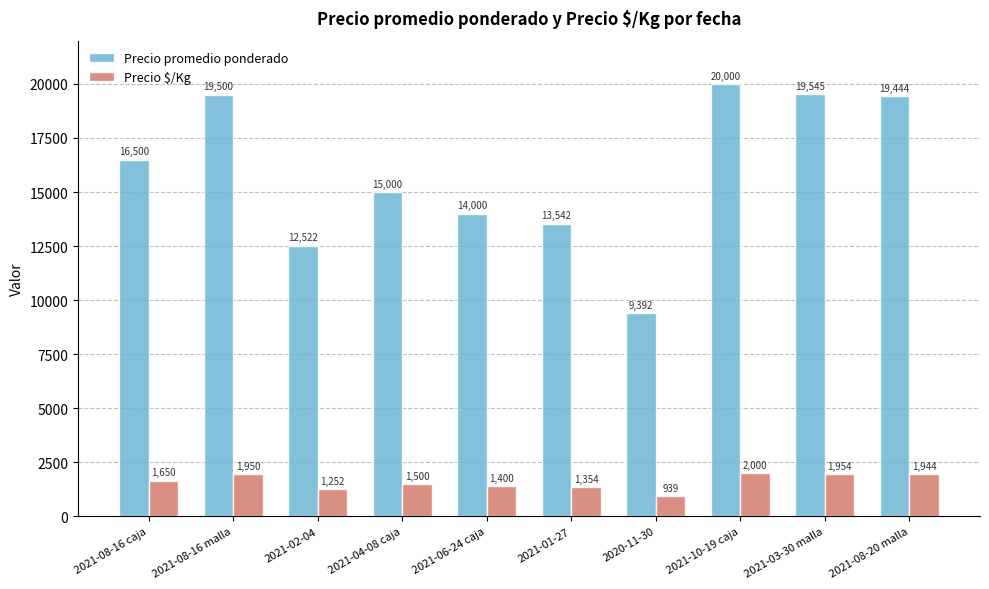

What is the approximate value of Precio $/Kg at 2021-04-08 caja?

1500